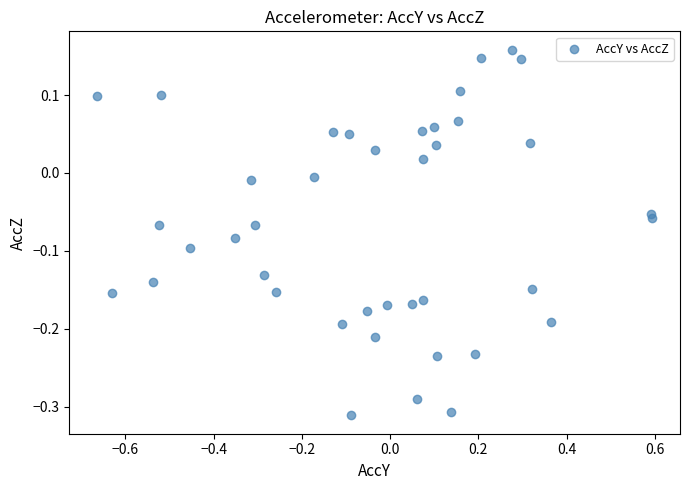

What is the range of X values (max minus min)?

1.3